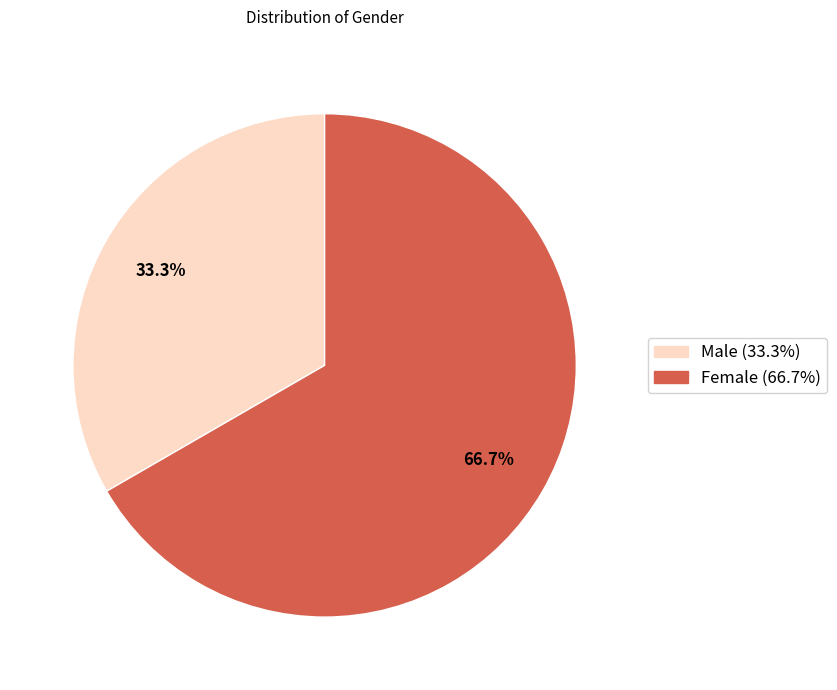

Which slice is the largest?

Female